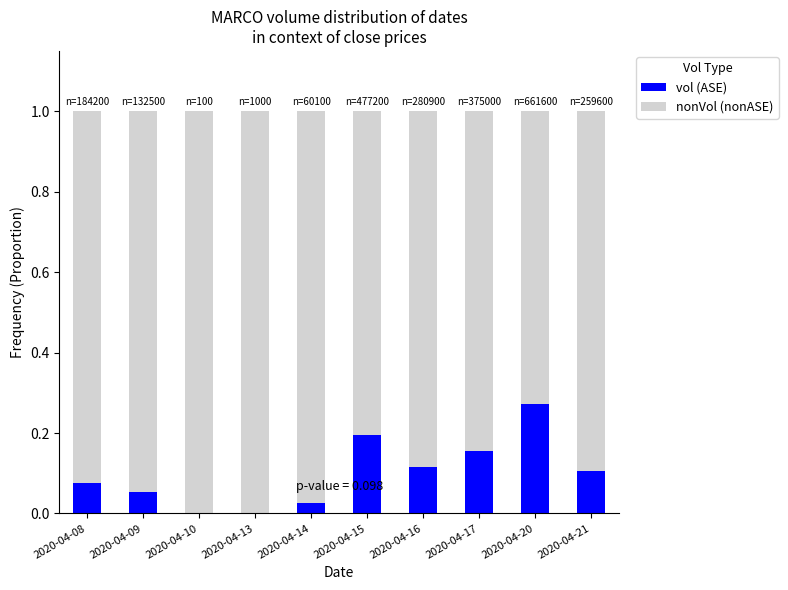

Rank the series at 2020-04-15 from highest to lowest value.

nonVol (nonASE), vol (ASE)